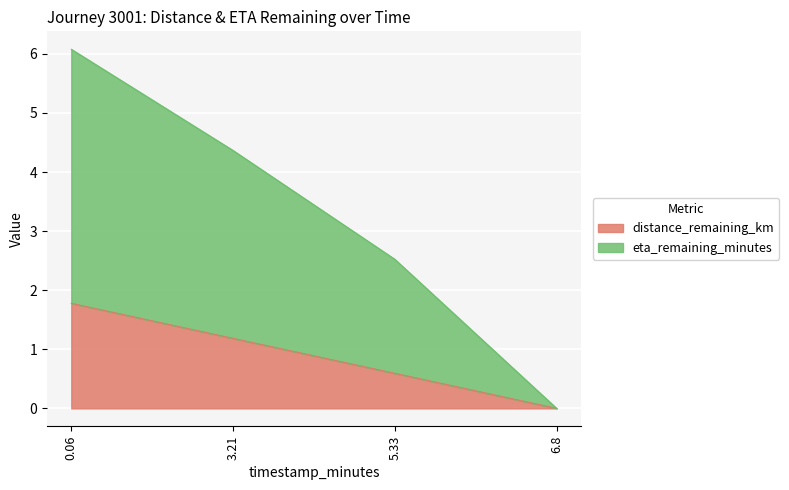

True or false: distance_remaining_km has more than 1 points higher than both neighbors.

False